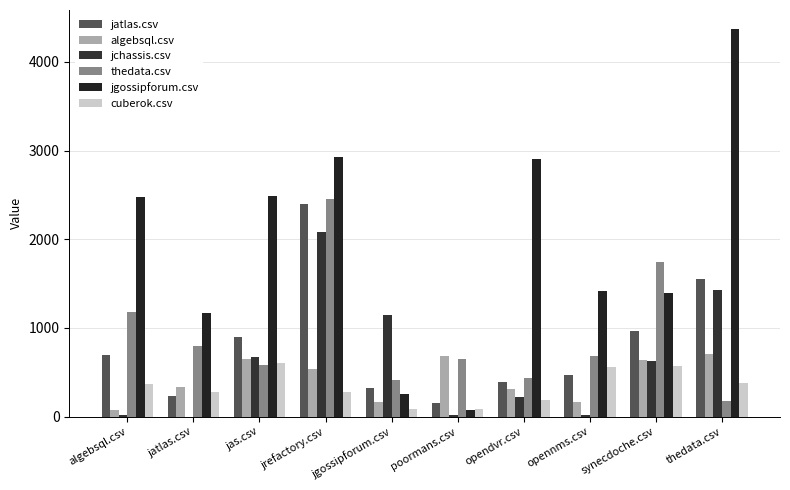

What is the maximum value for cuberok.csv?

603.5